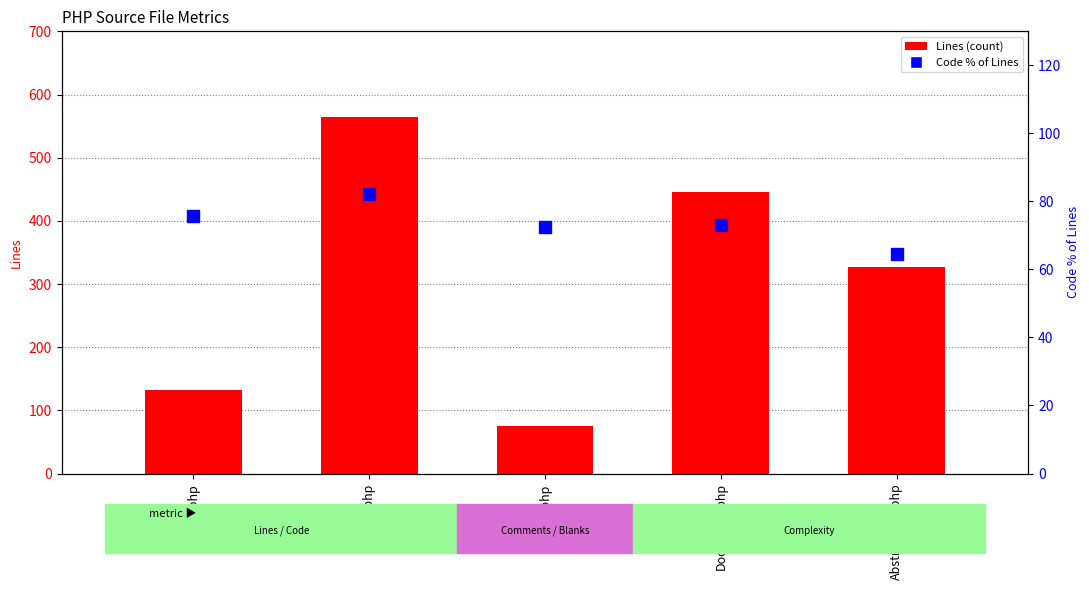

What is the spread (max minus min) of values at Document.php?

372.0